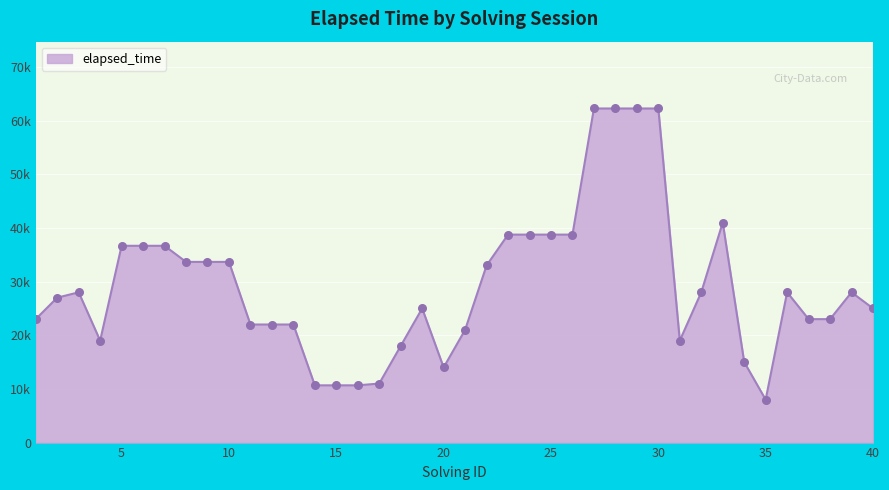

Does the chart have visible grid lines?

Yes